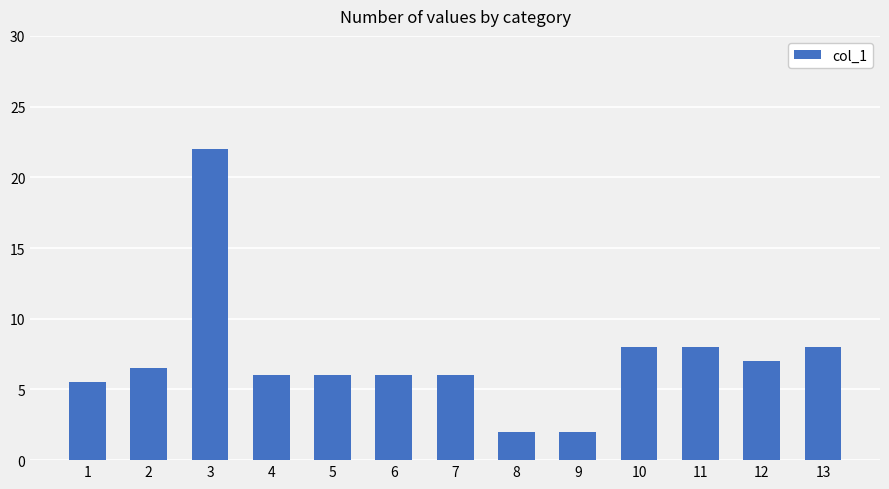

Approximately how many times larger is the value at 1 compared to 7?

0.9